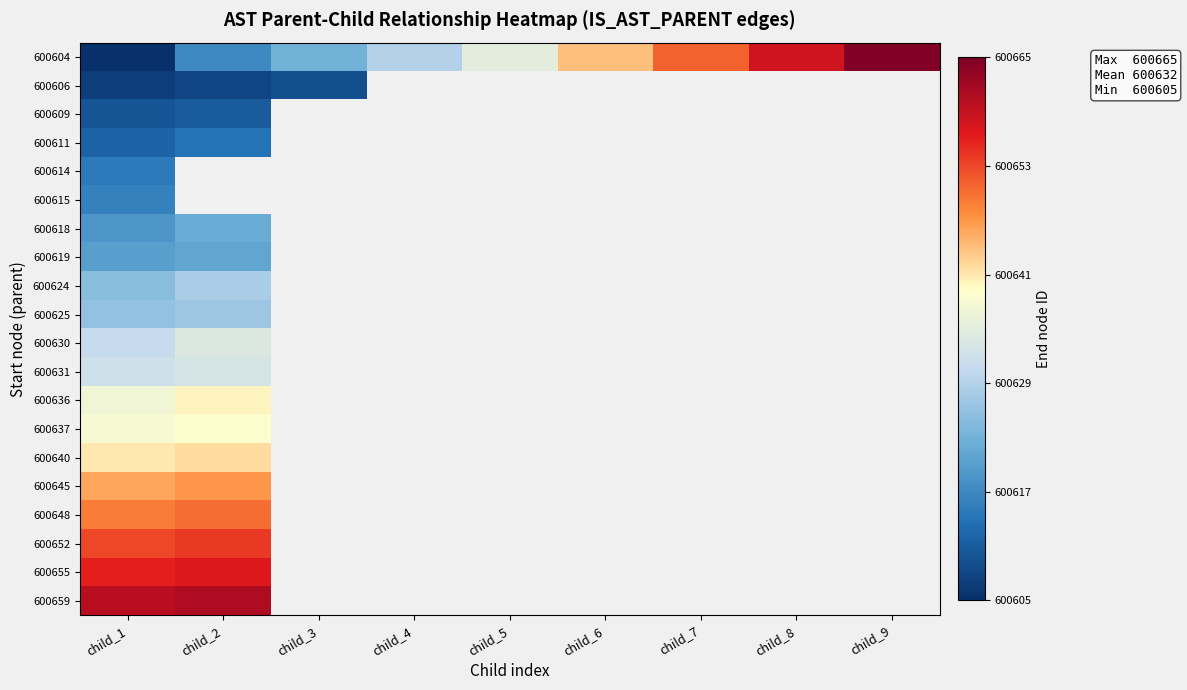

What is the maximum value shown in the chart?

600665.0